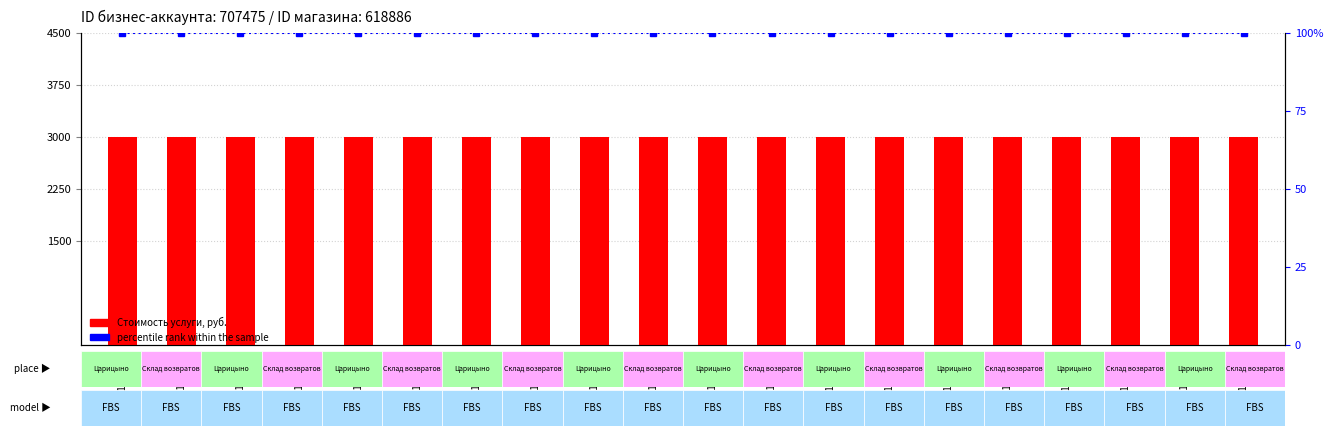

Reading left to right, what are all the values shown in this chart?

Стоимость услуги, руб.: 3000	3000	3000	3000	3000	3000	3000	3000	3000	3000	3000	3000	3000	3000	3000	3000	3000	3000	3000	3000
percentile rank within the sample: 100	100	100	100	100	100	100	100	100	100	100	100	100	100	100	100	100	100	100	100